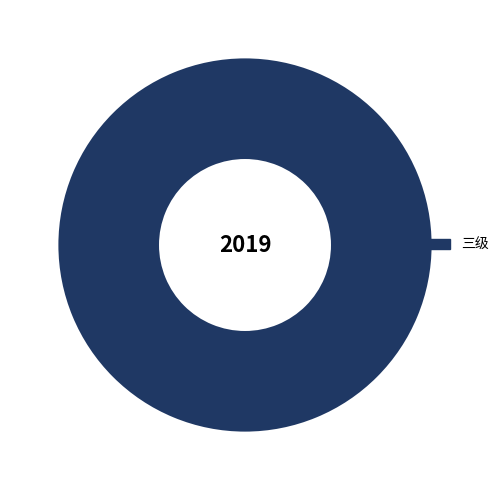

Rank the categories by value from highest to lowest.

三级